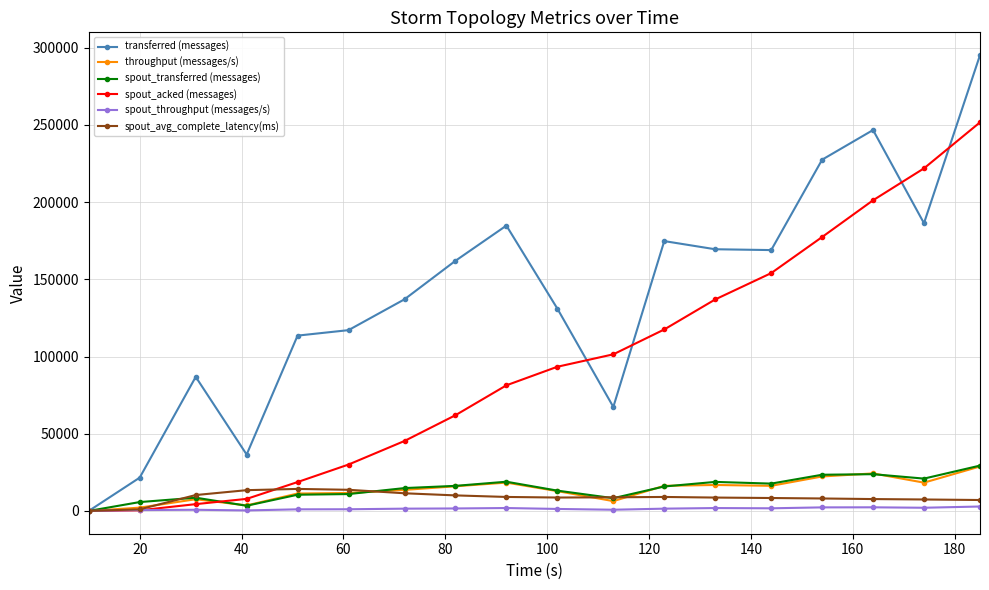

Which series has the widest spread of values?

transferred (messages)